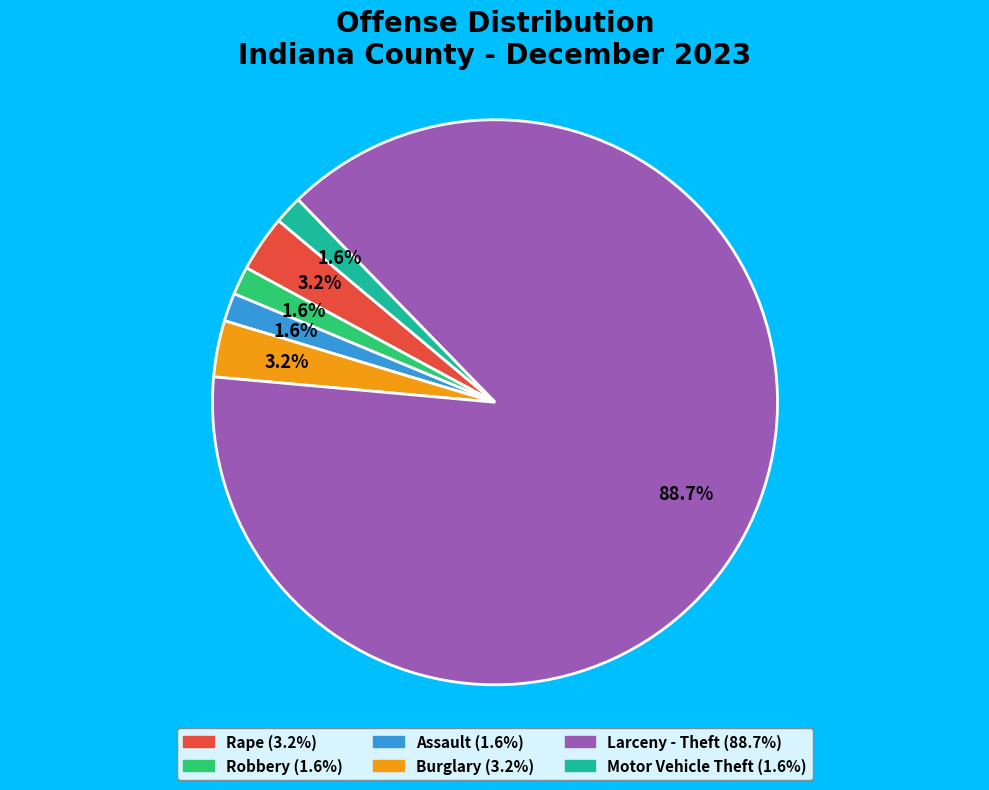

Does any single category account for the majority?

Yes